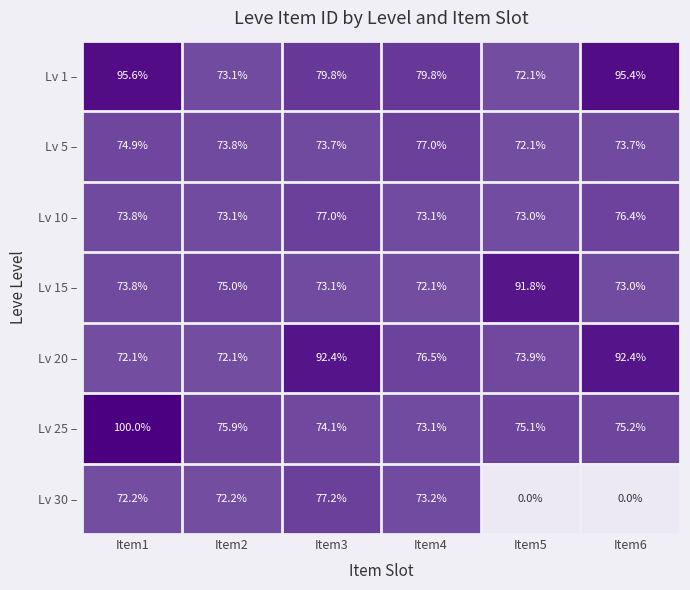

Which series has the largest total across all categories?

Lv 1 –